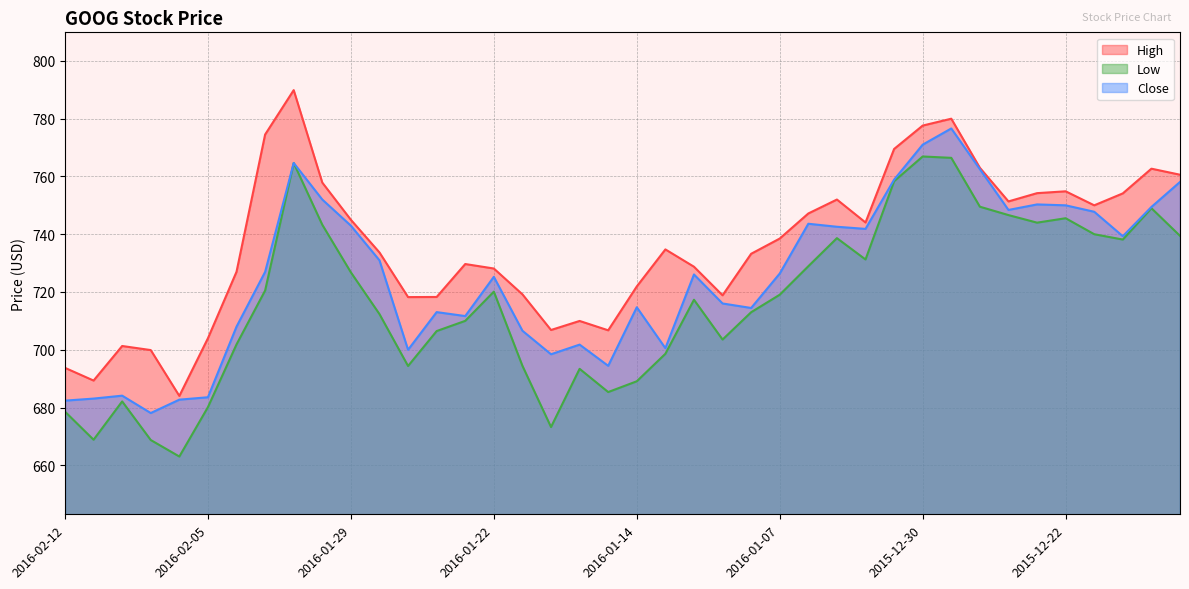

What is the difference between the highest and lowest values at 2016-01-06?

18.3